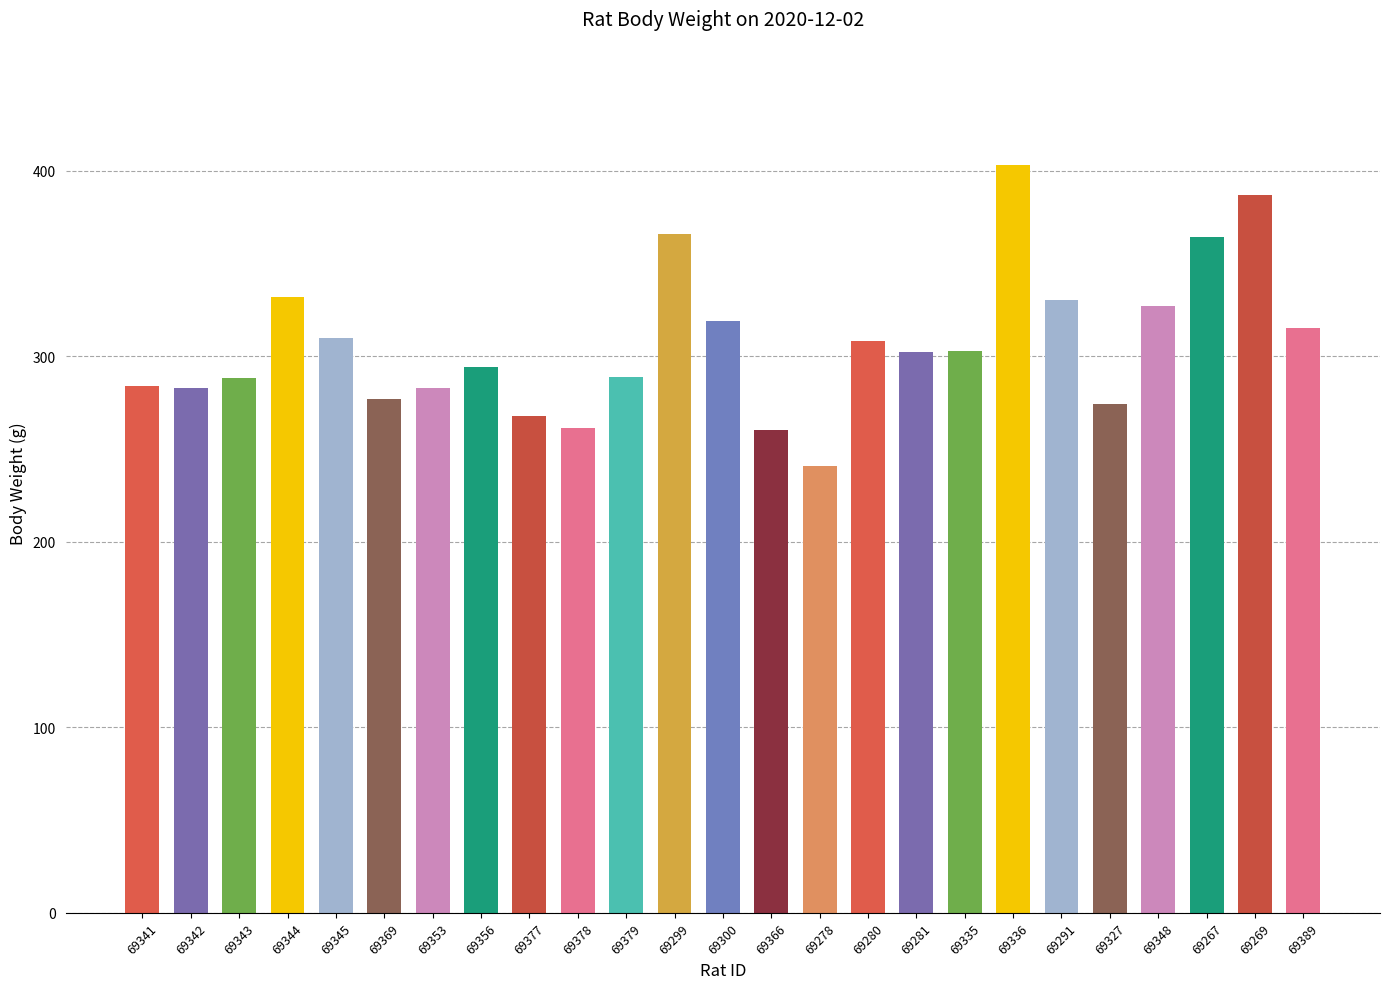

The value at 69353 is 283. True or false?

True